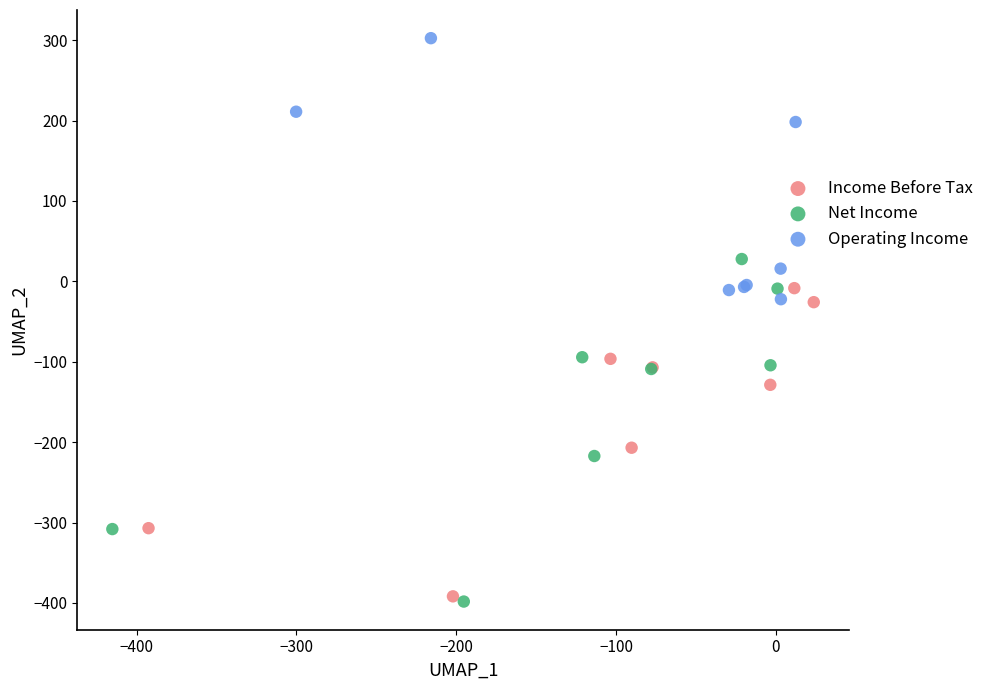

Which series reaches the maximum Y coordinate?

Operating Income